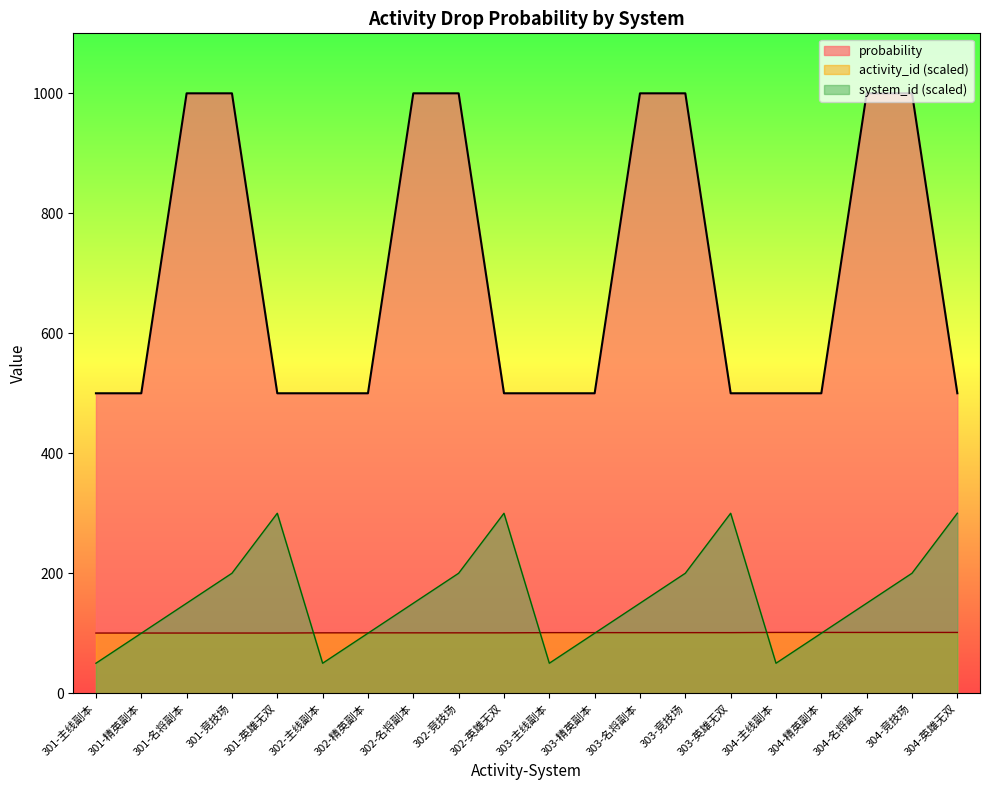

At which label is system_id closest to 175?

301-名将副本